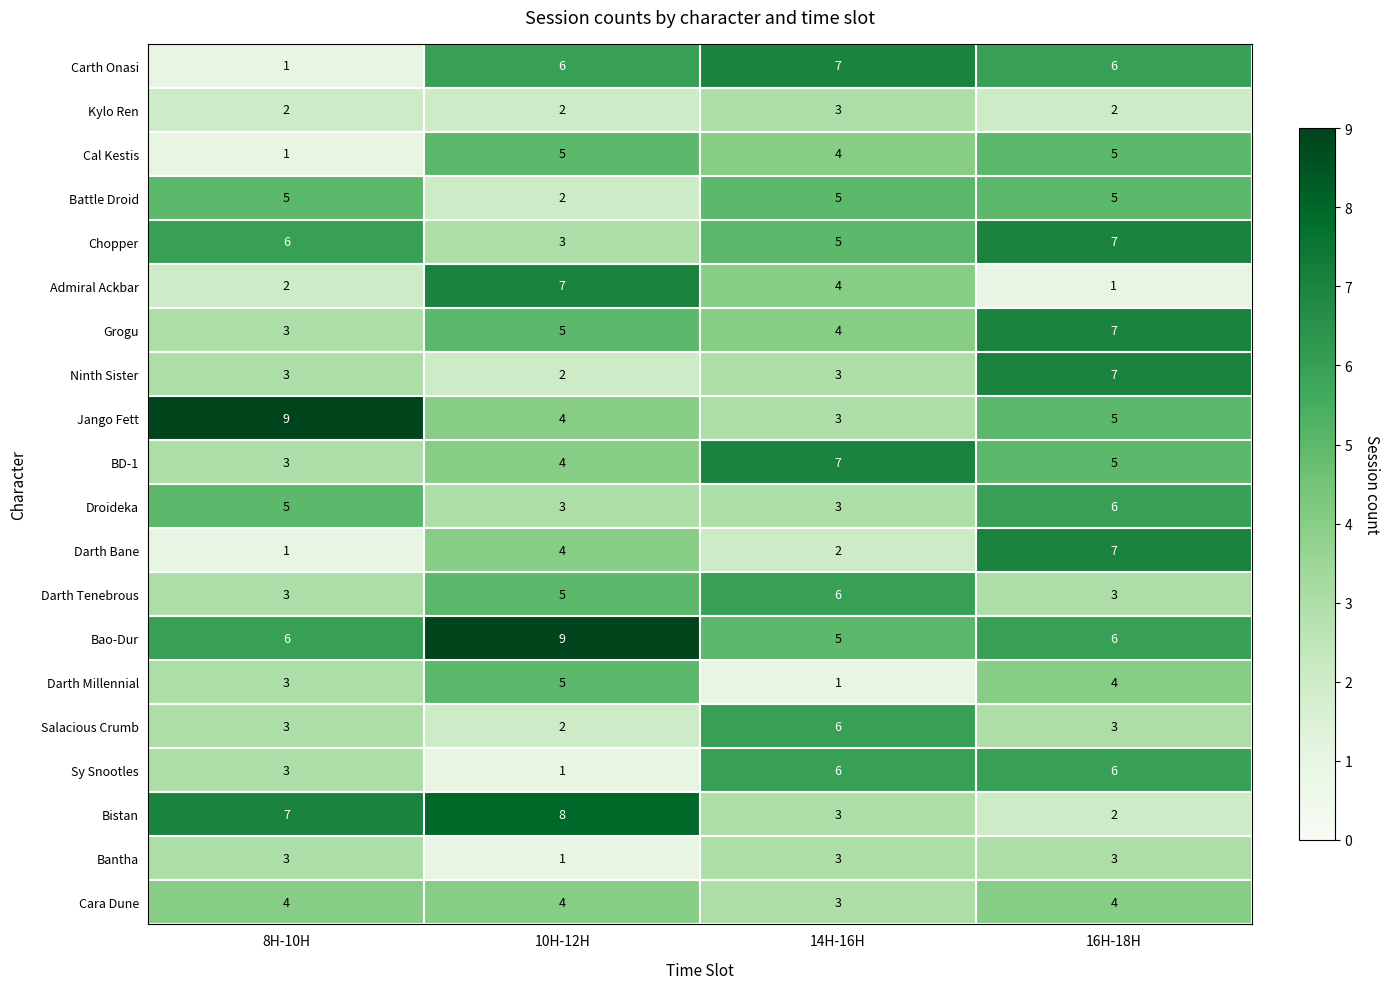

Is the value of Darth Millennial at 14H-16H greater than the value of Battle Droid at 14H-16H?

No